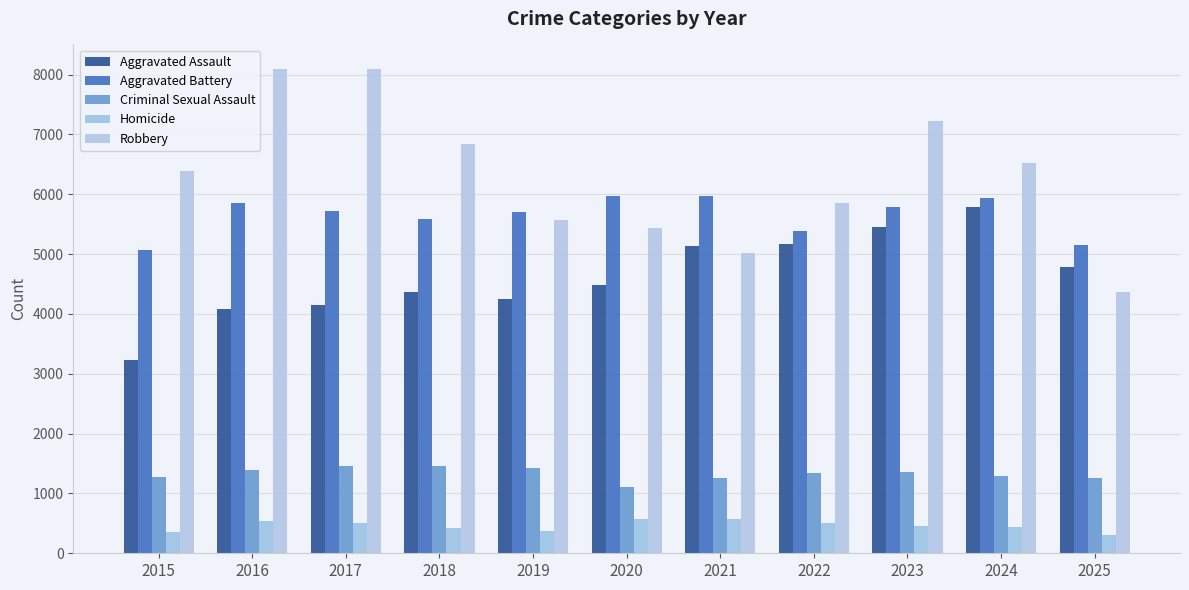

How many data points in Criminal Sexual Assault are less than 1347?

5